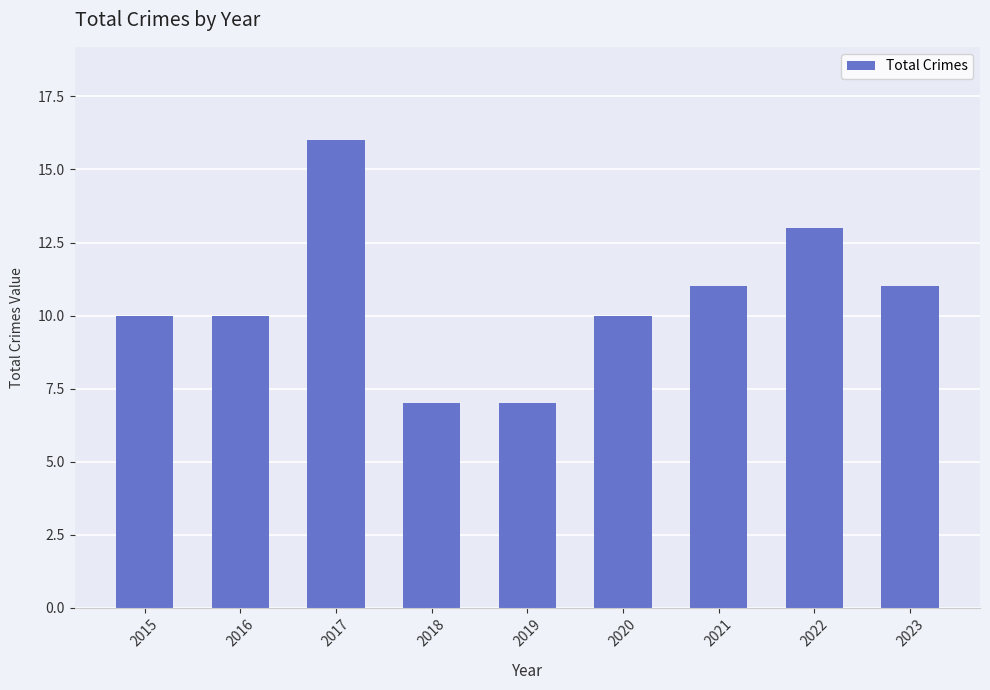

How many series are shown in this chart?

1